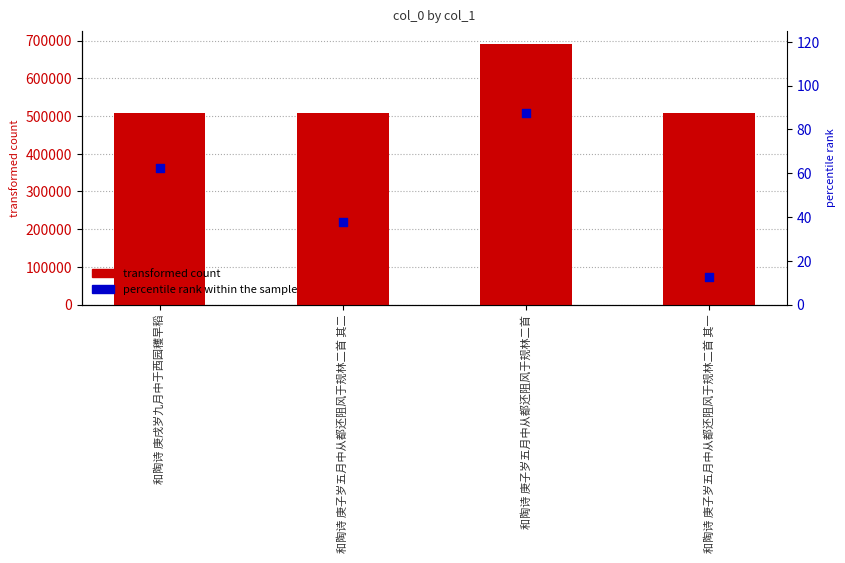

What are all the series names shown in the legend?

transformed count, percentile rank within the sample